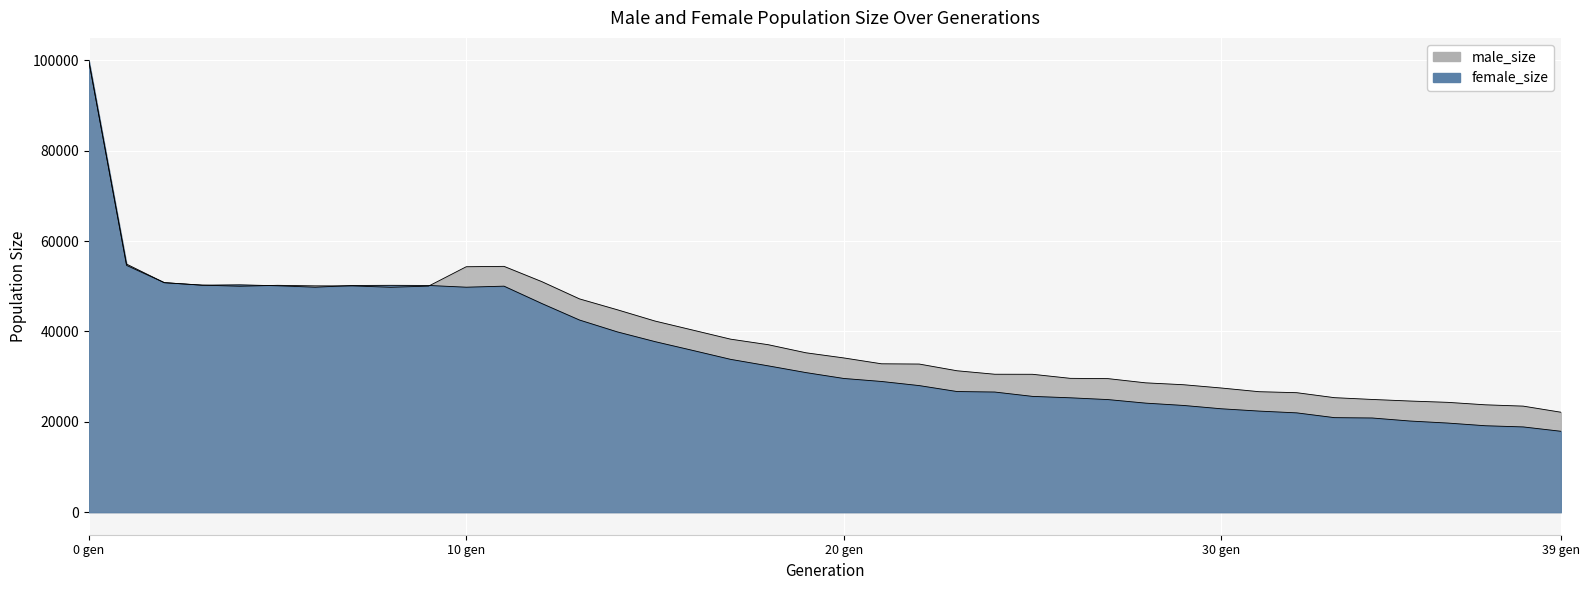

What is the maximum value shown in the chart?

99965